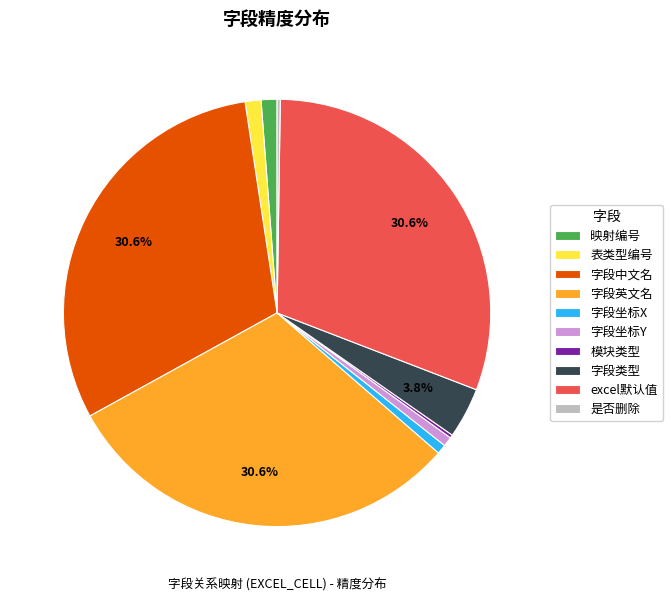

Does any single category account for the majority?

No